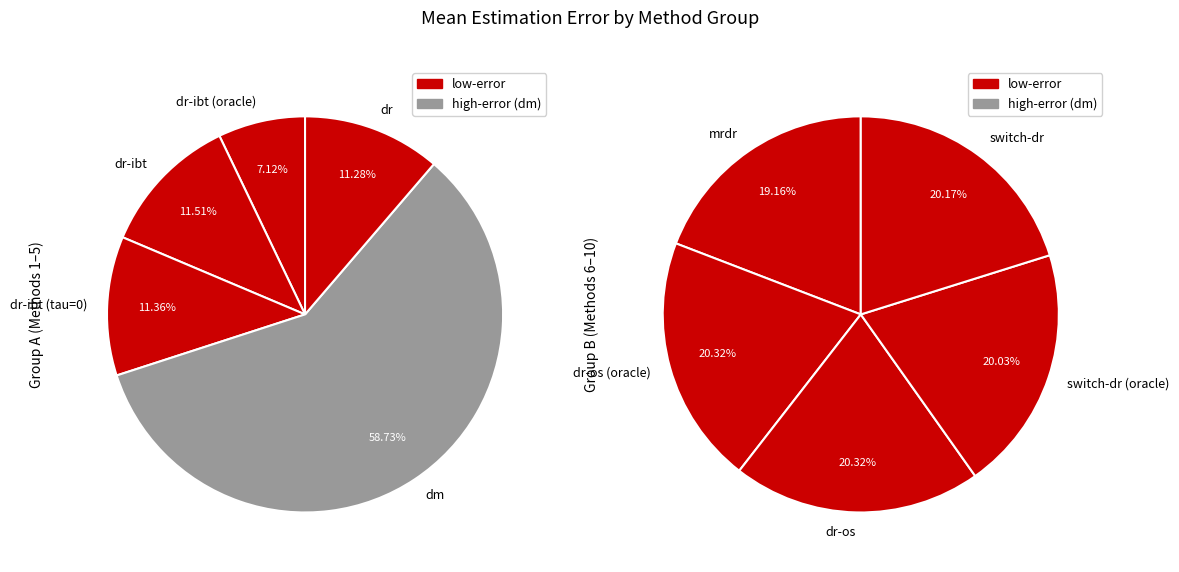

Is it true that dm is 23% of the pie?

False